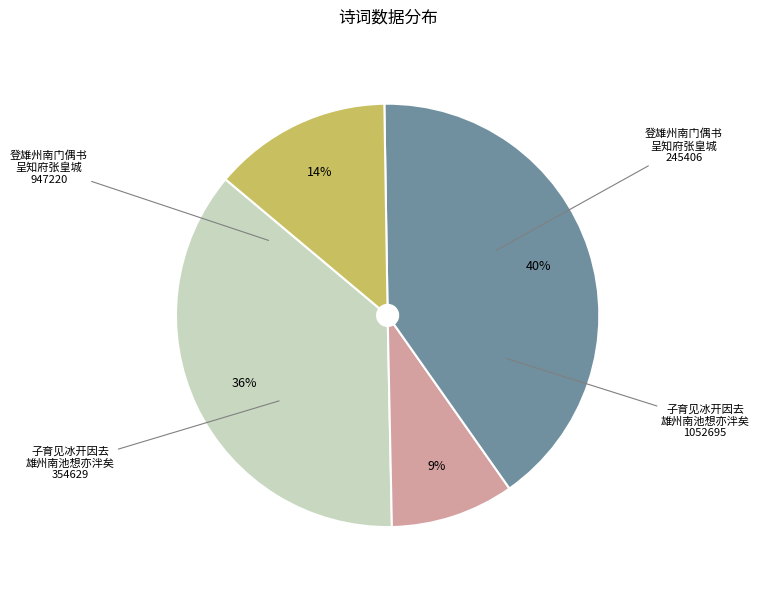

Does any single category account for the majority?

No